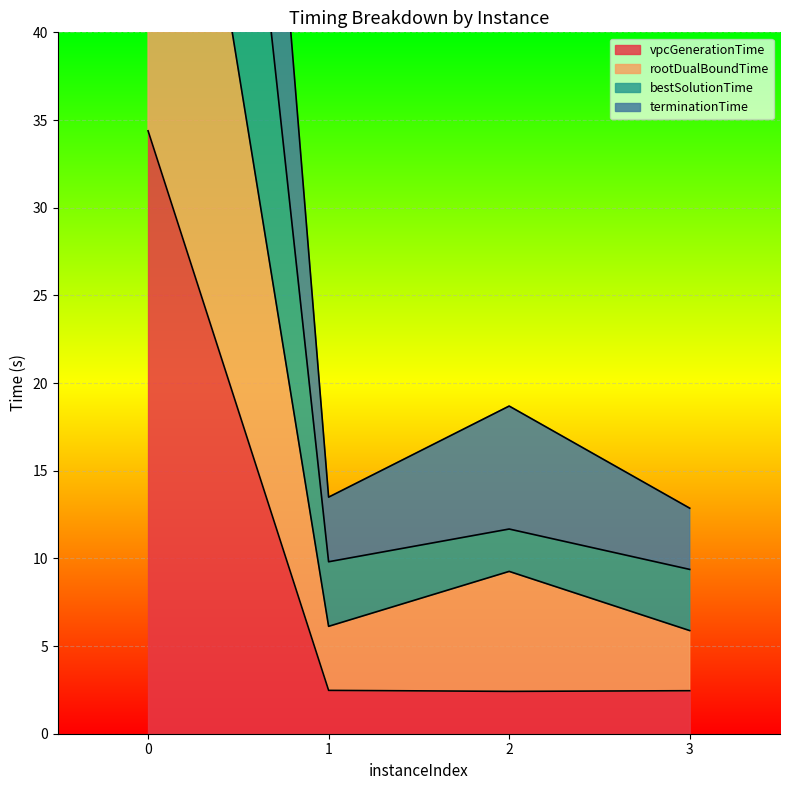

True or false: vpcGenerationTime has a value of 2.4 at 2.

True